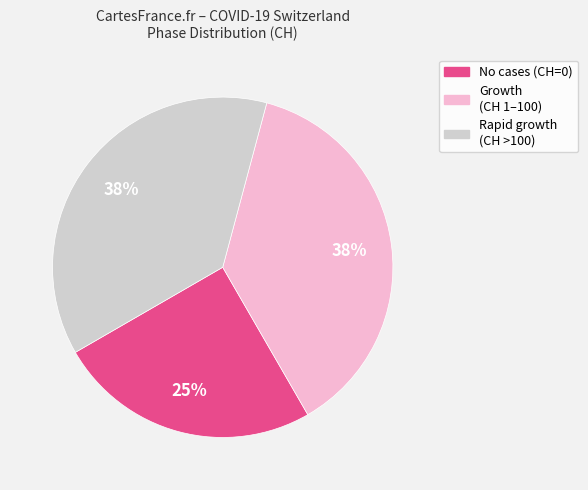

Does any single category account for the majority?

No